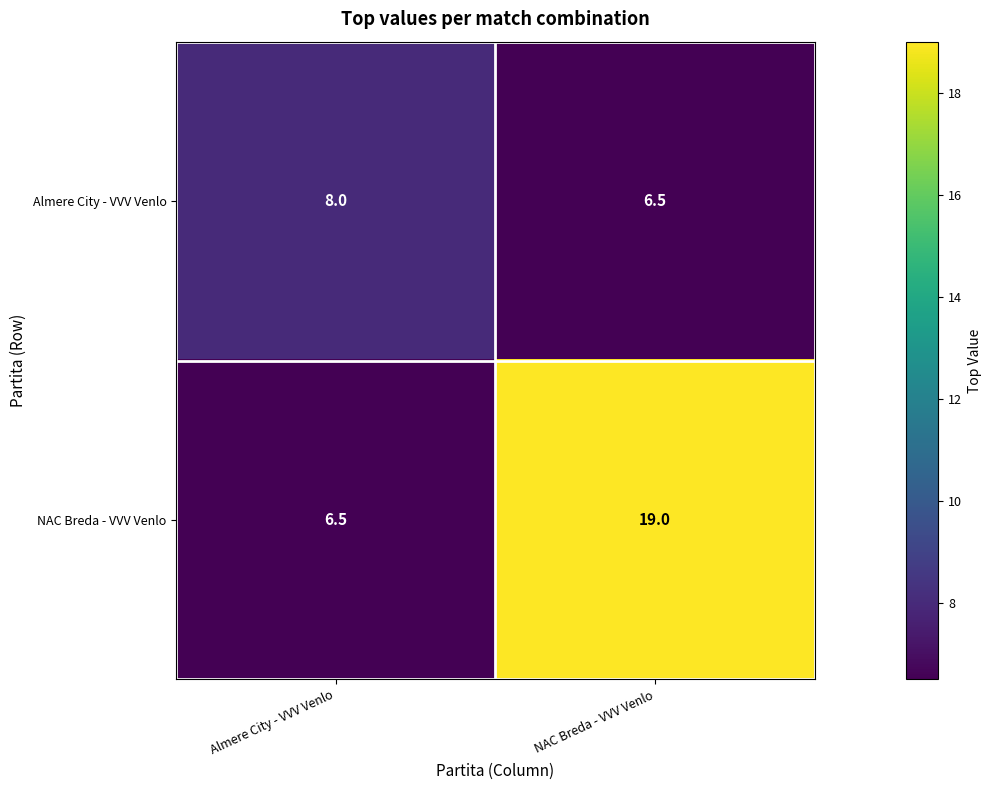

How many series are shown in this chart?

2